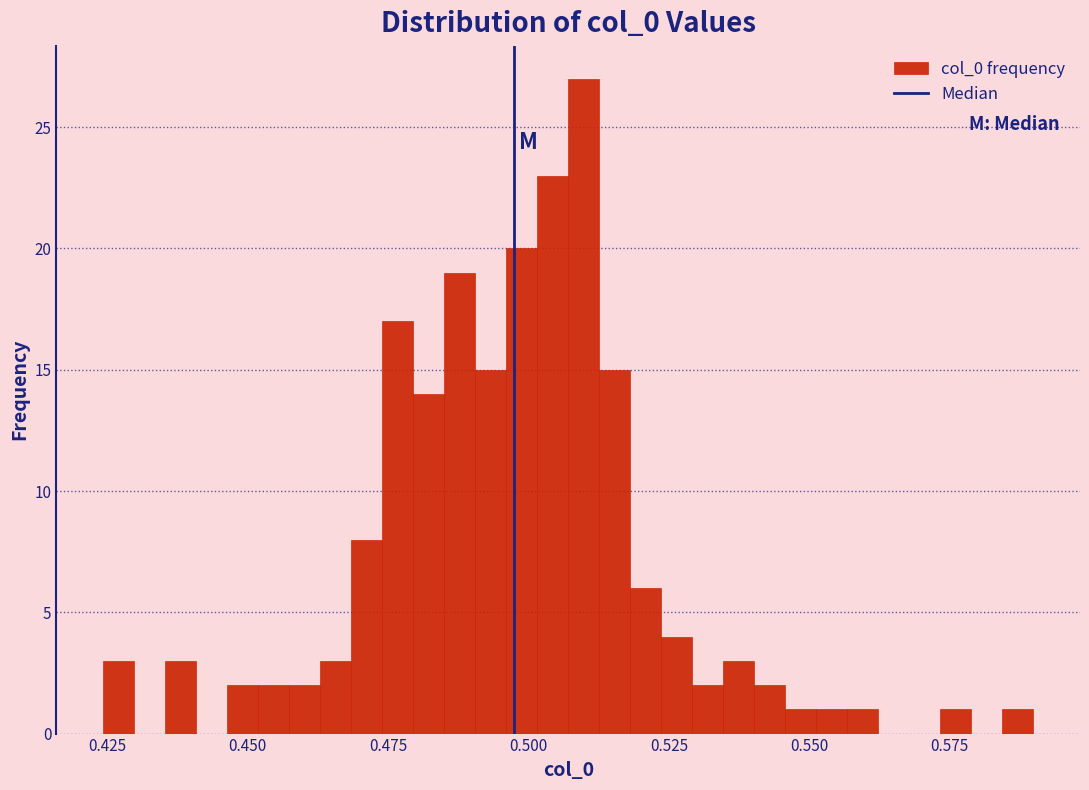

Around what value on the x-axis is the tallest bar? Give the approximate position of its centre, as read against the axis.

0.510